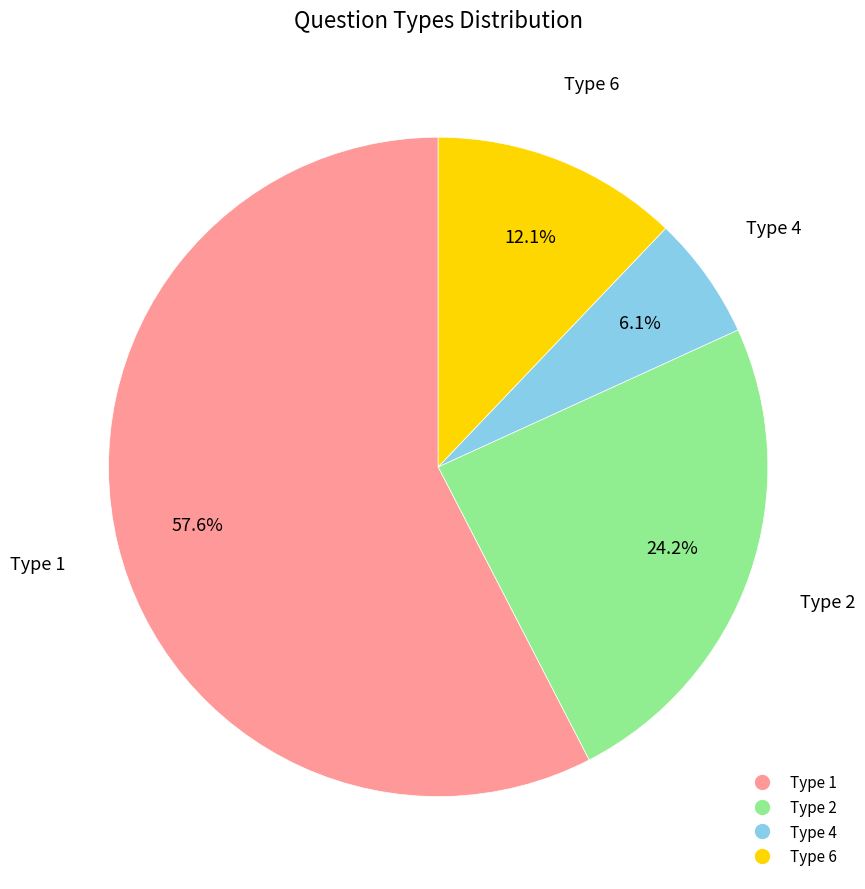

Between Type 4 and Type 1, which is larger?

Type 1